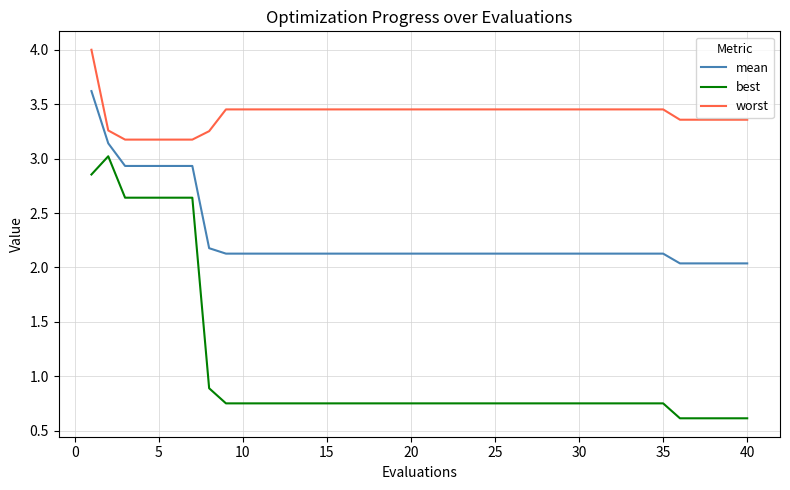

Which series has the largest total across all categories?

worst